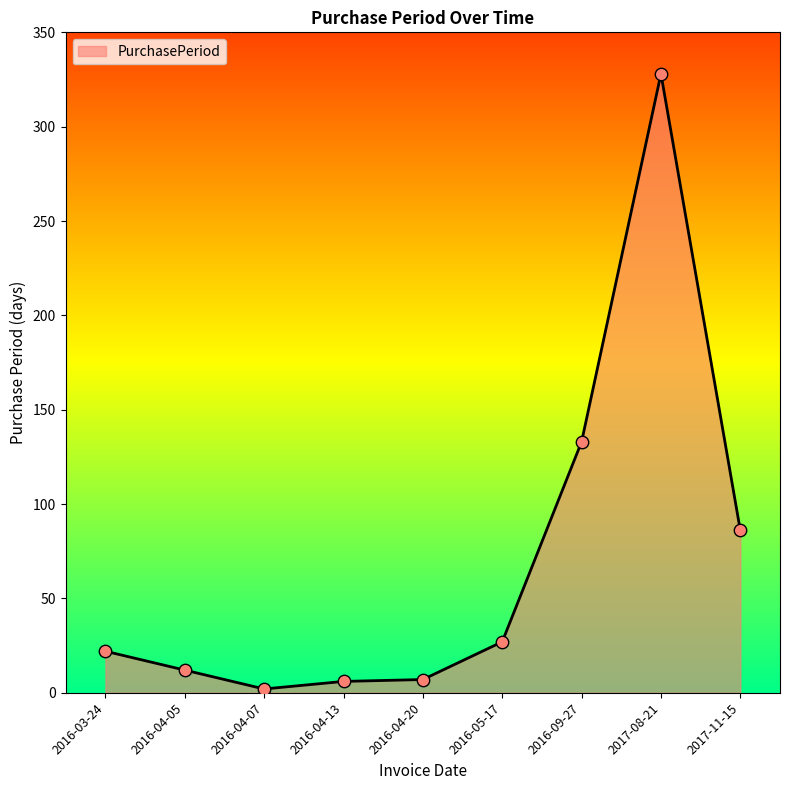

What is the ratio of the value at 2016-09-27 to the value at 2016-04-13?

22.2